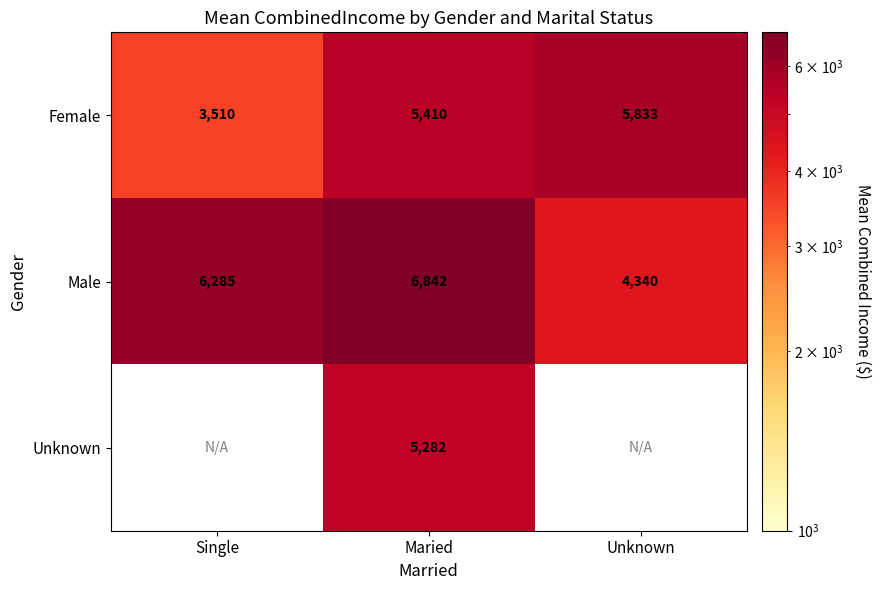

True or false: Female has a value of 9050.2 at Maried.

False